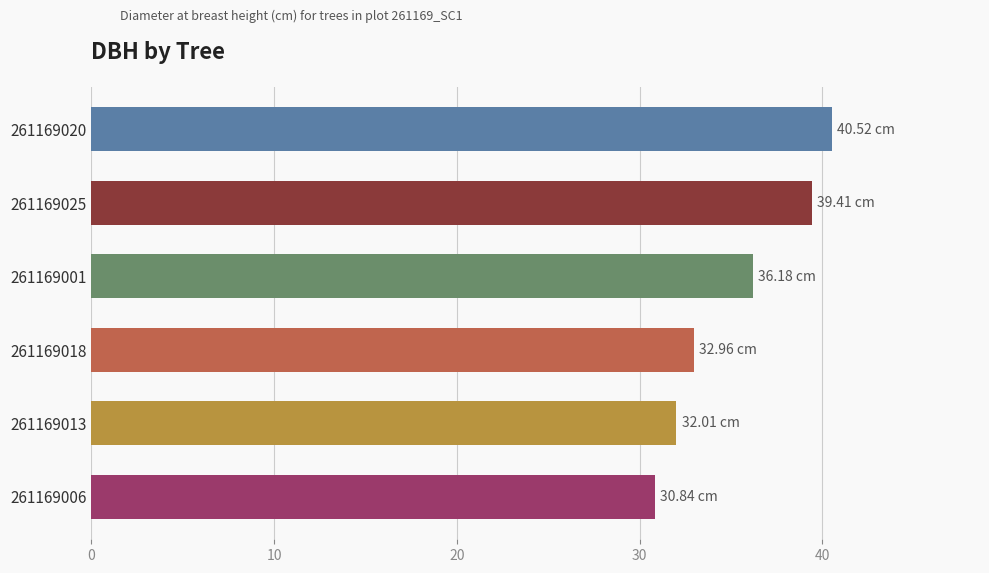

How many data points does each series have?

6